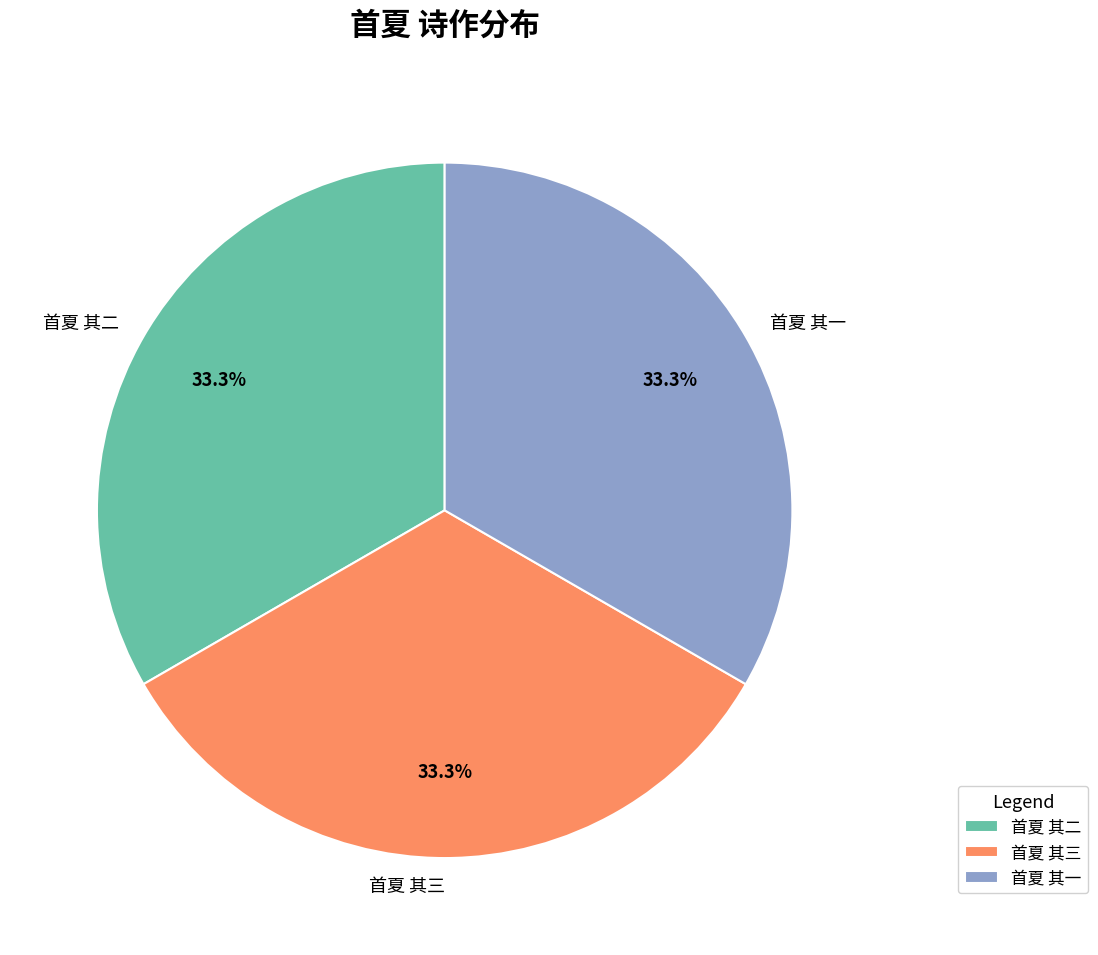

Is there any slice that represents more than half of the pie?

No